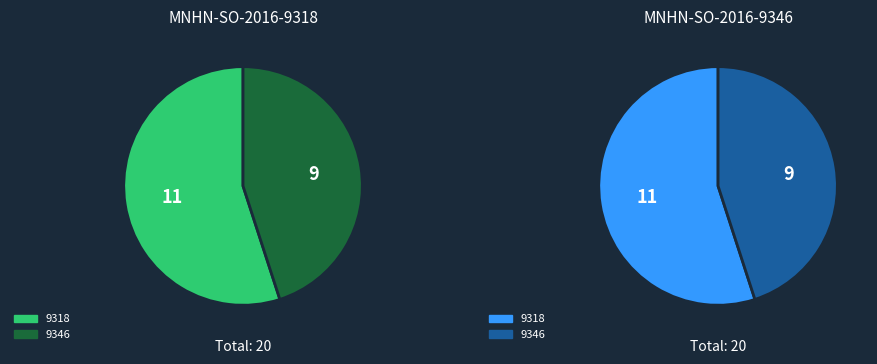

True or false: MNHN-SO-2016-9318_full.wav accounts for 69% of the total.

False